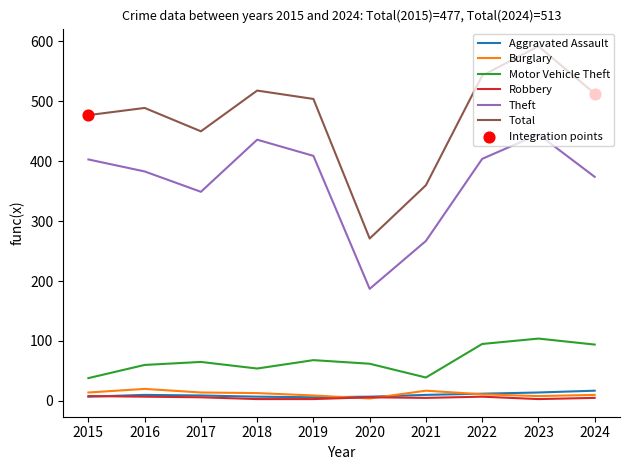

Which series changed the most between 2017 and 2018?

Theft